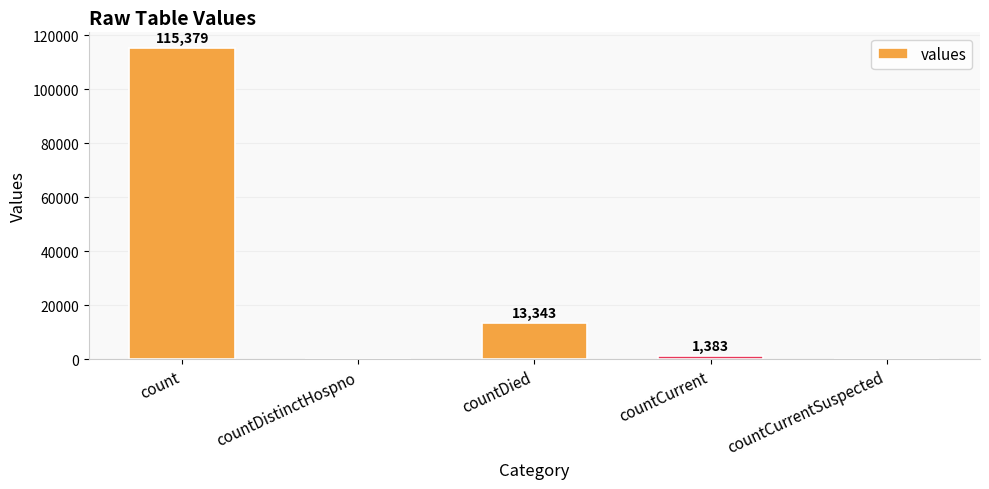

What is the change in value from countDistinctHospno to countDied?

+13343